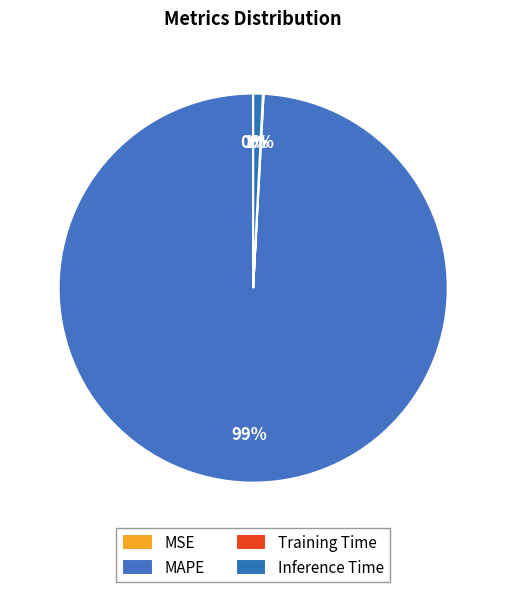

Is it true that Inference Time is 1% of the pie?

True